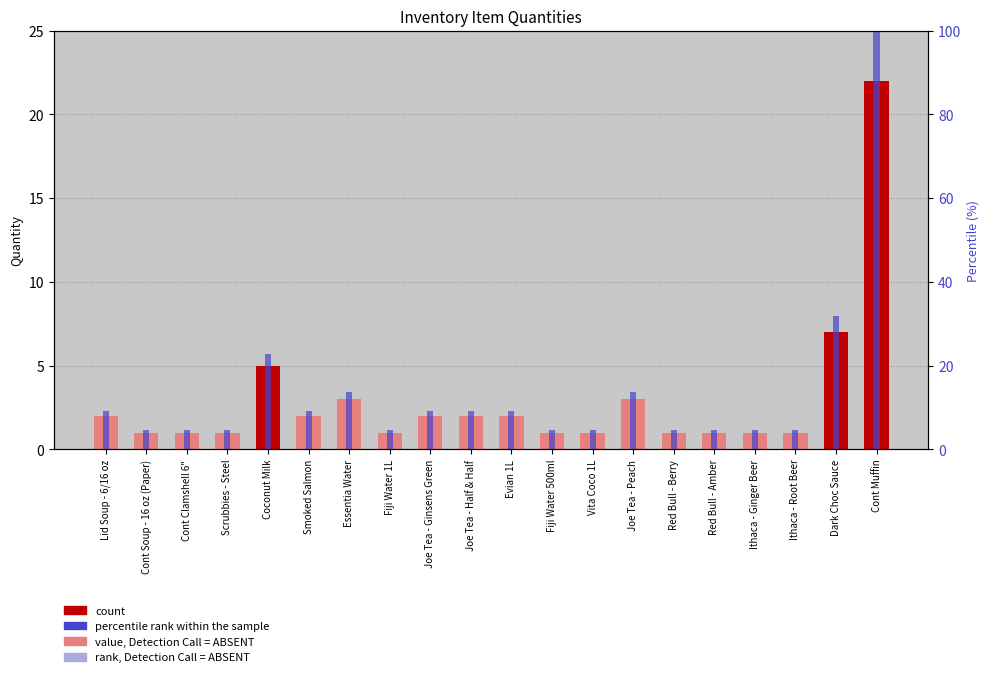

Between Dark Choc Sauce and Red Bull - Amber, which is larger?

Dark Choc Sauce